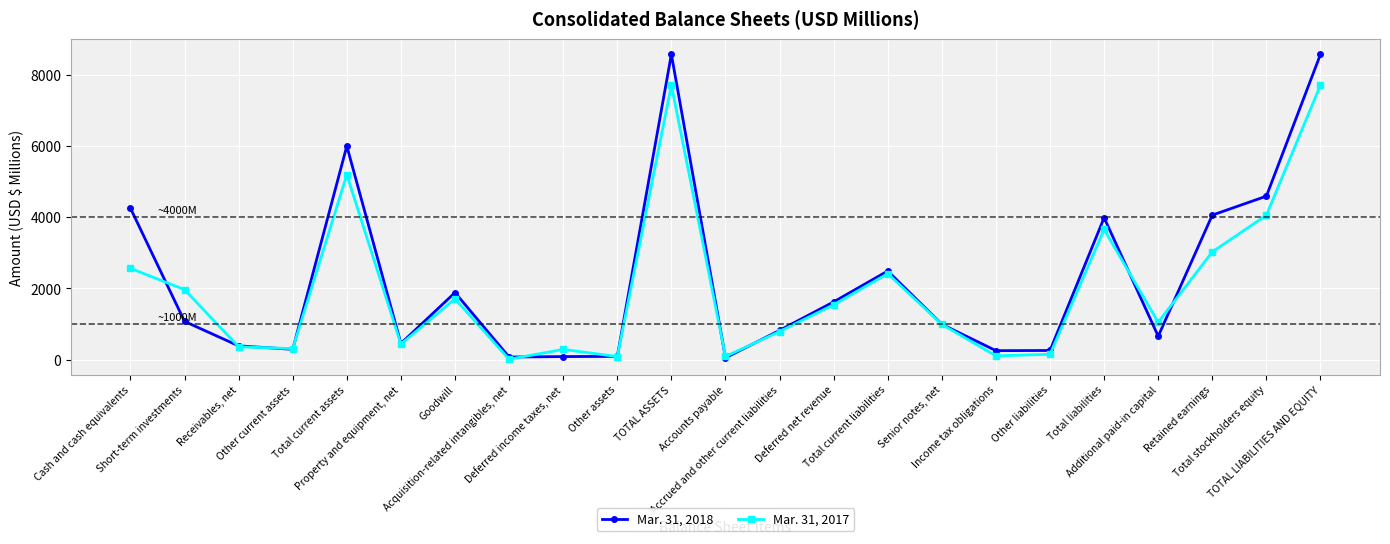

True or false: Mar. 31, 2018 and Mar. 31, 2017 intersect in this chart.

True